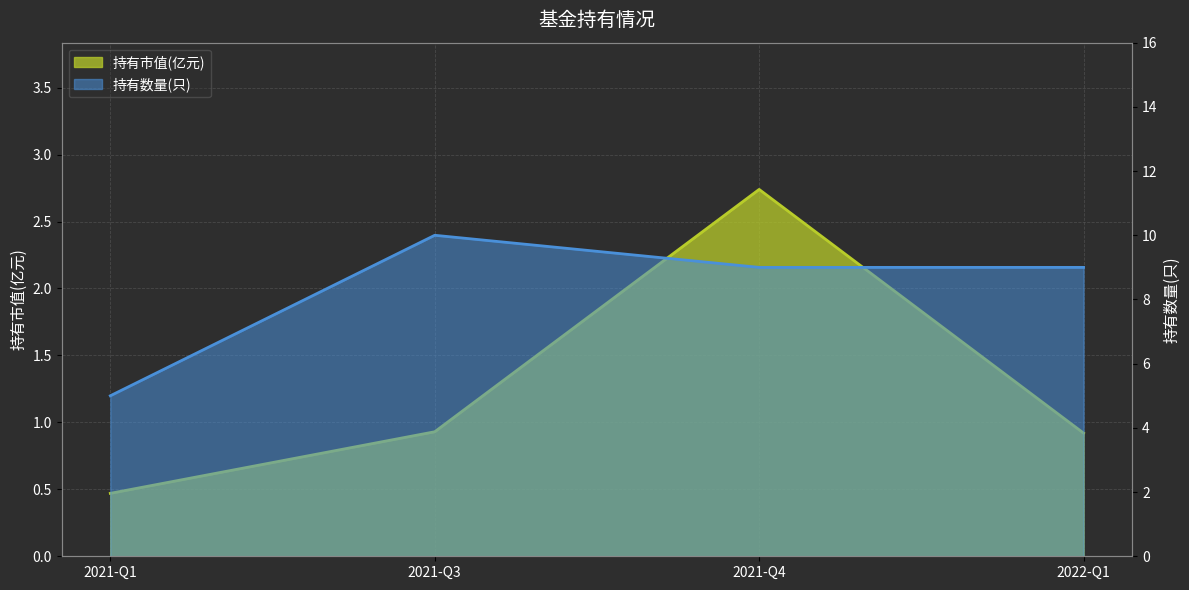

Is it true that 持有数量(只) equals 5.0 at 2021-Q1?

True